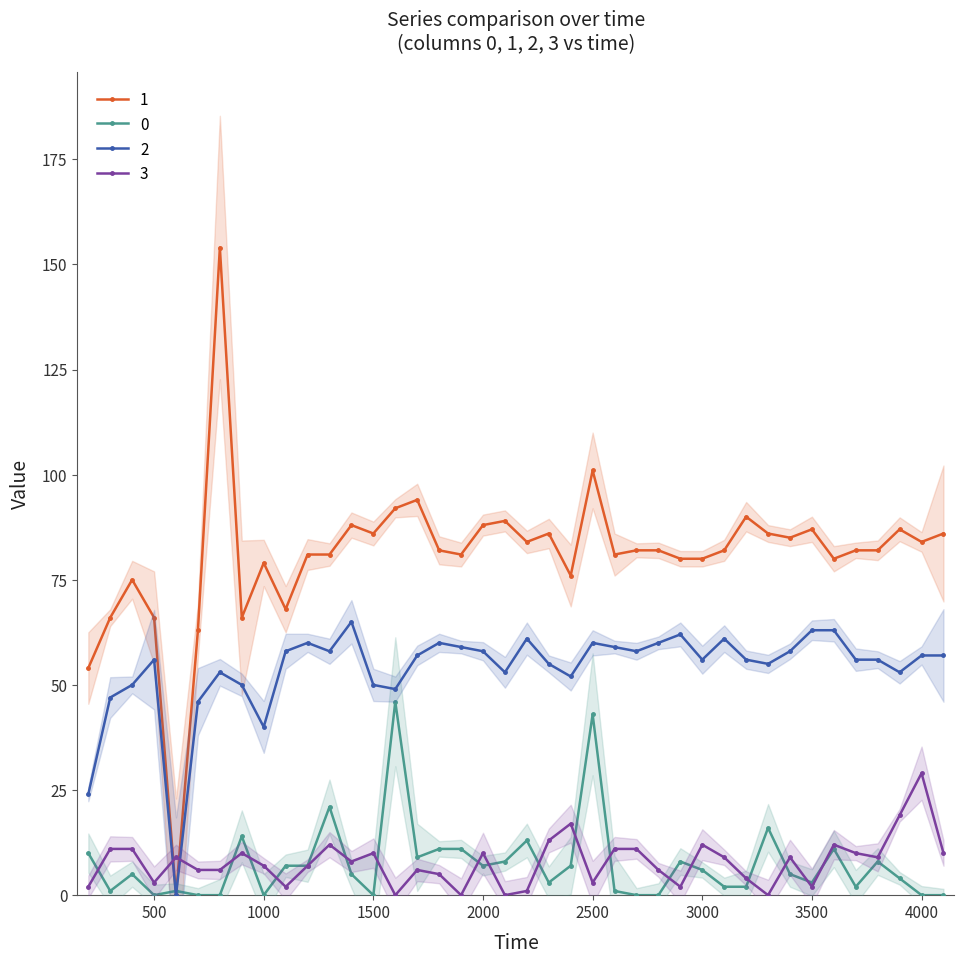

True or false: 1 has more than 0 interior local peaks.

True